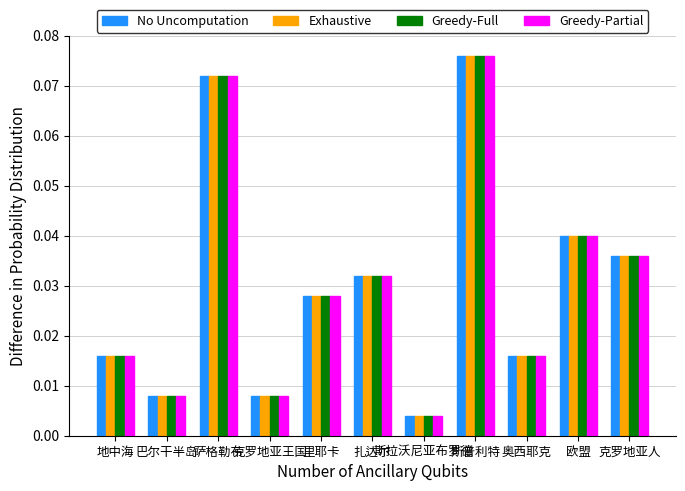

At how many categories does at least one series exceed 0?

11